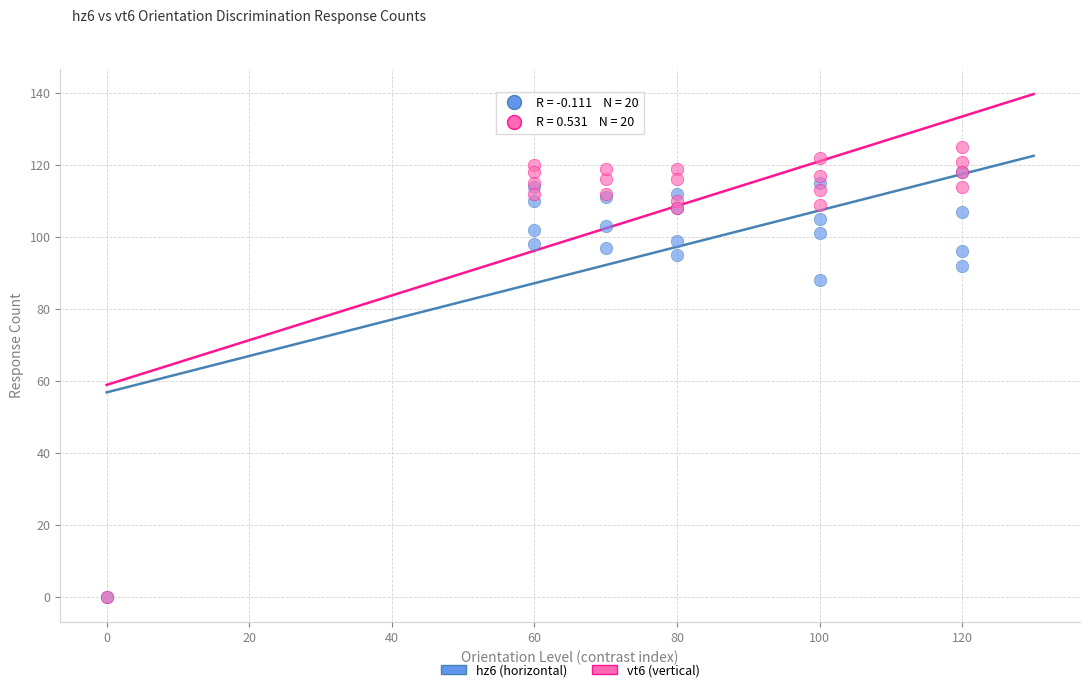

Across all series, what Y value is closest to 62?

88